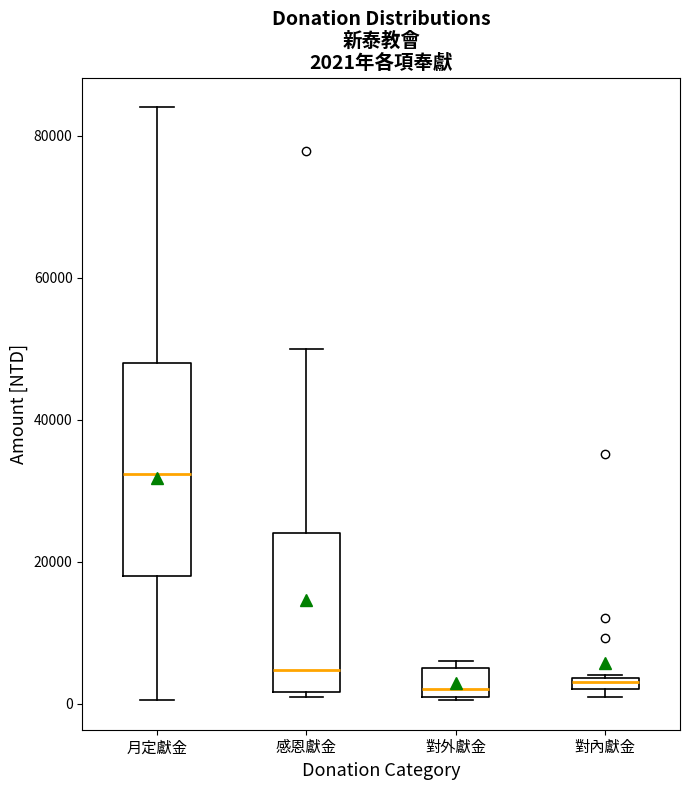

Which box is the tallest, from its lower edge to its upper edge?

月定獻金